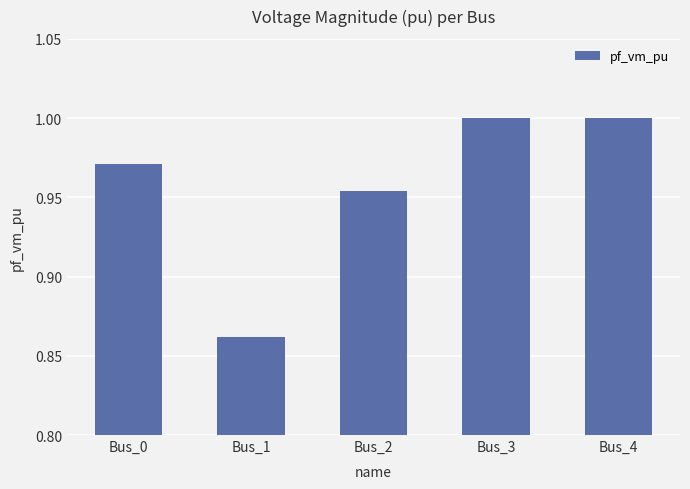

The chart shows a value of 1.0 at Bus_4. True or false?

True